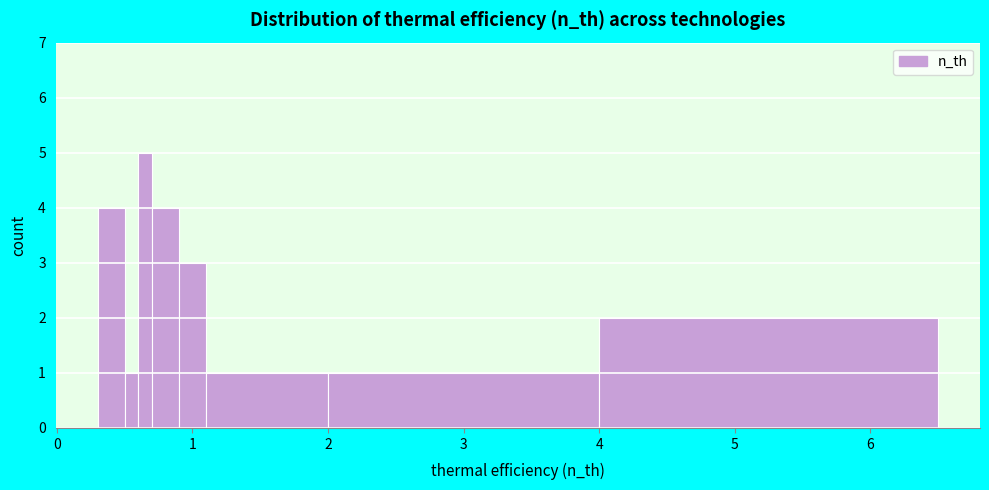

Read against the x-axis, roughly where is the centre of the tallest bar?

0.7